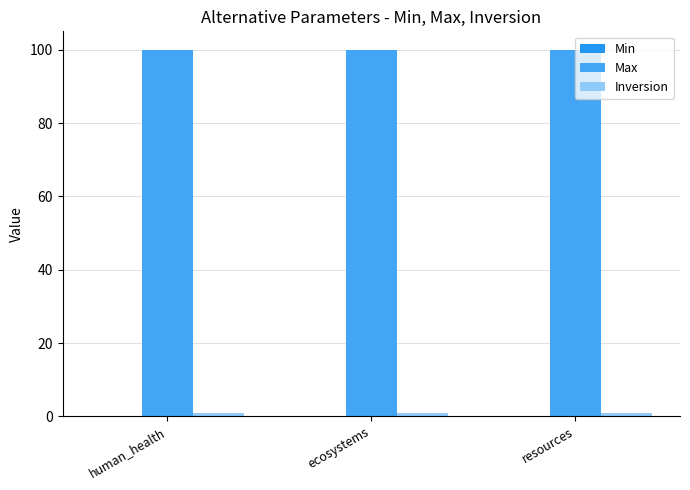

Are the bars horizontal?

No